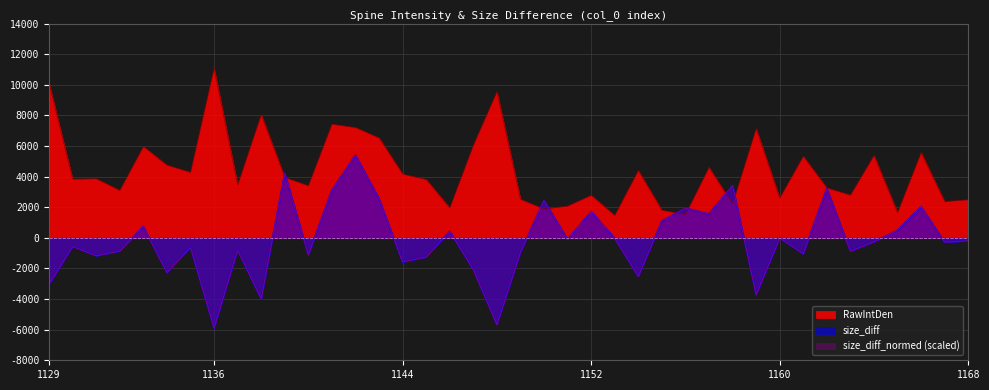

True or false: RawIntDen has a value of 3212 at 1155.

False